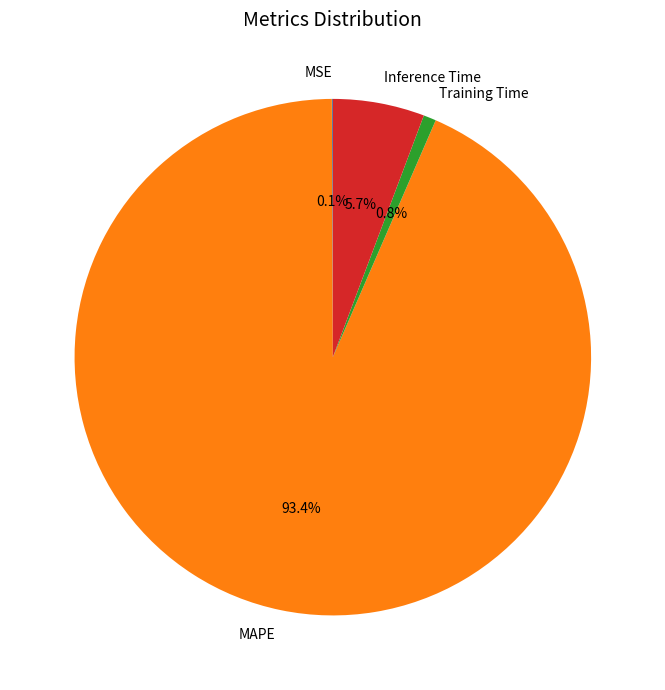

Is there a majority slice in this chart?

Yes